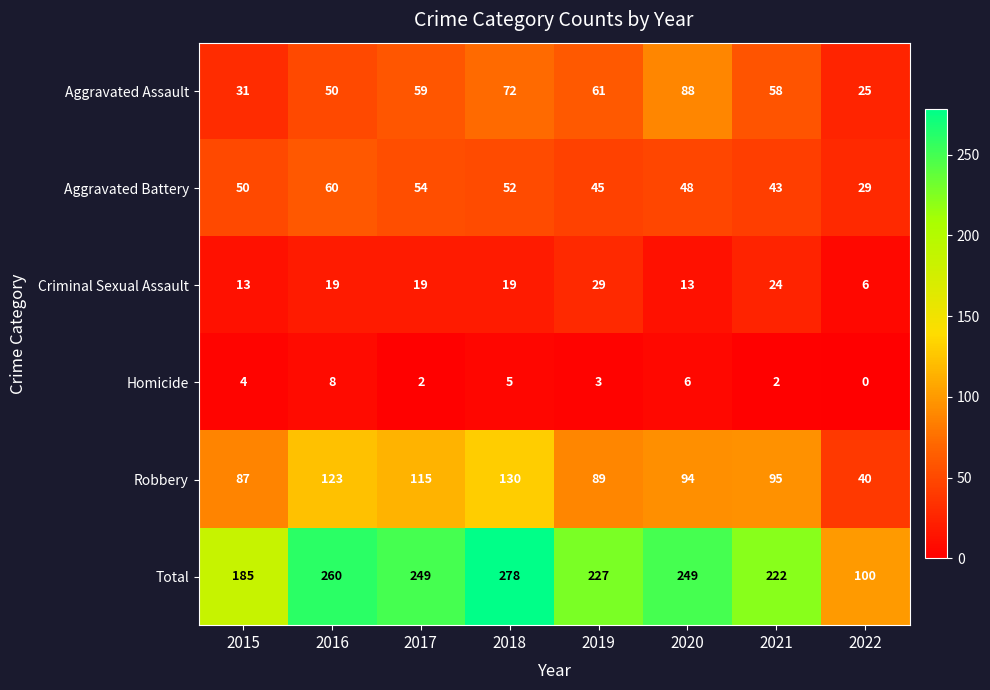

Which series has the largest range (max minus min)?

Total